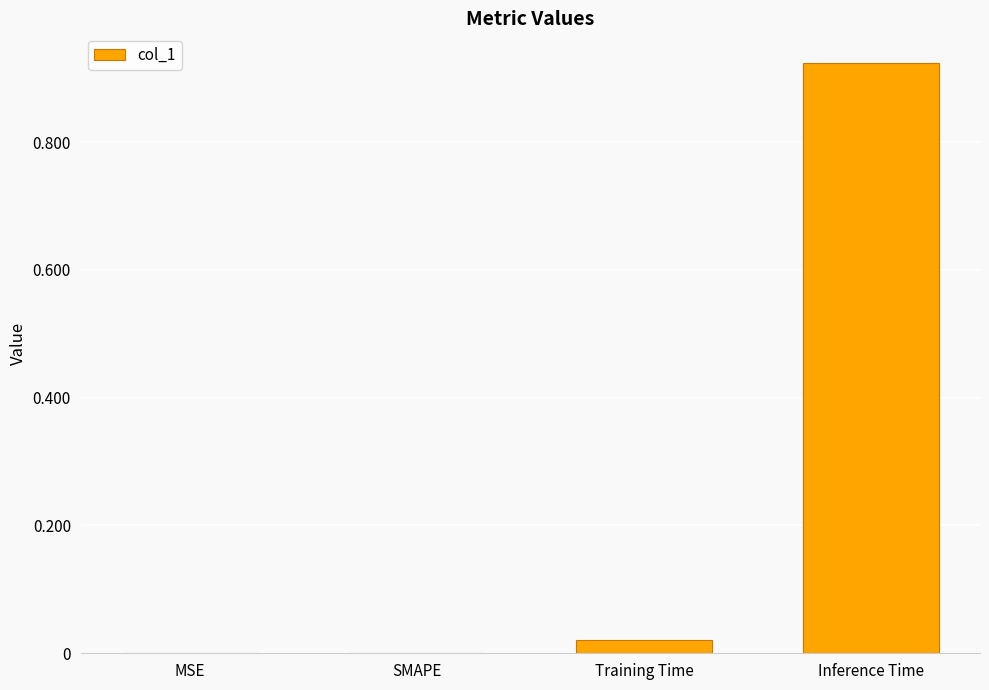

Is it true that the value at MSE is 0.0?

True